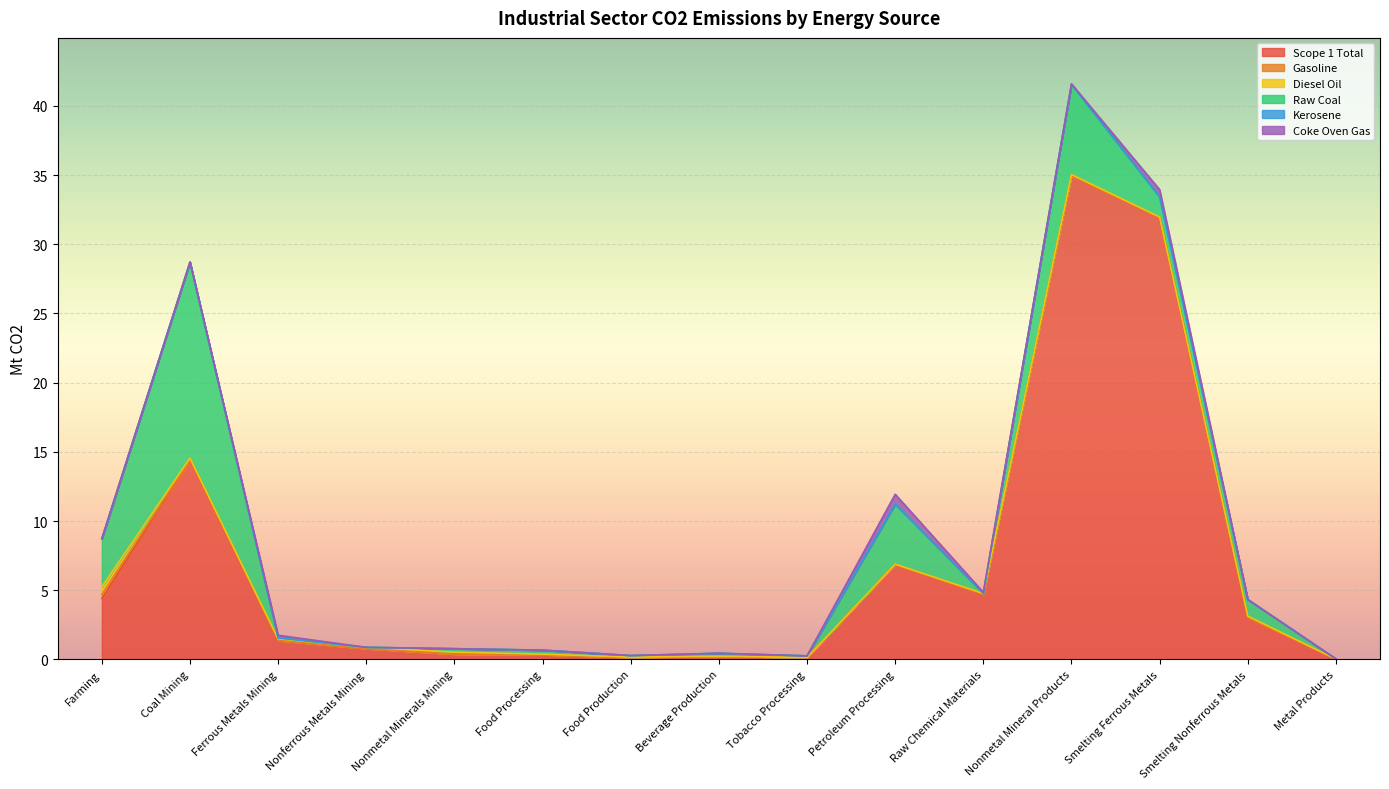

Which series has the largest total across all categories?

Scope 1 Total